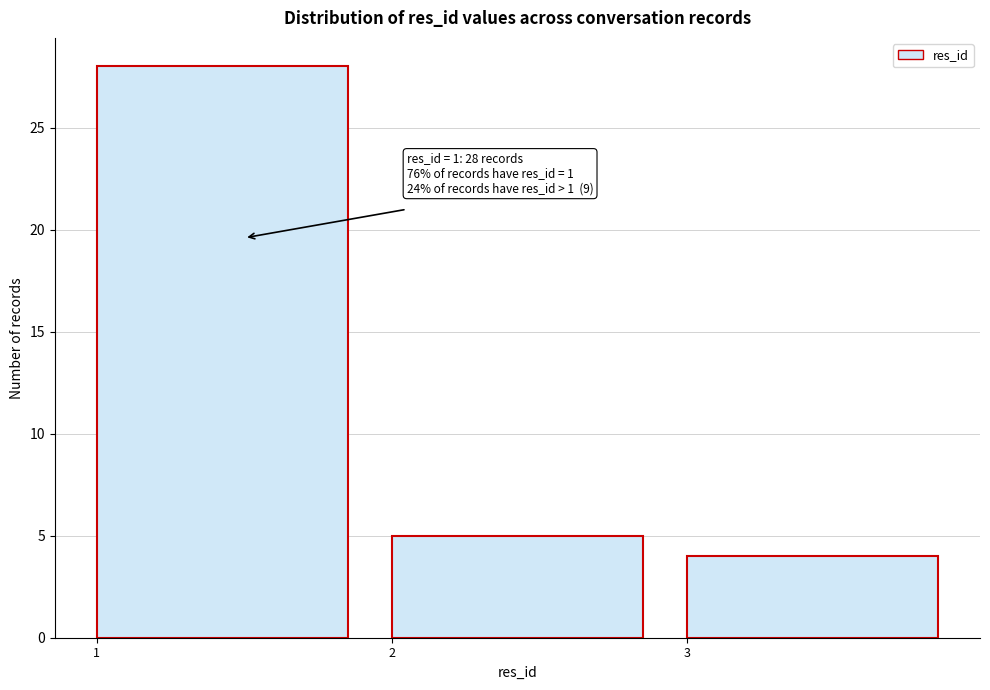

Which range on the x-axis has the tallest bar?

1 to 2